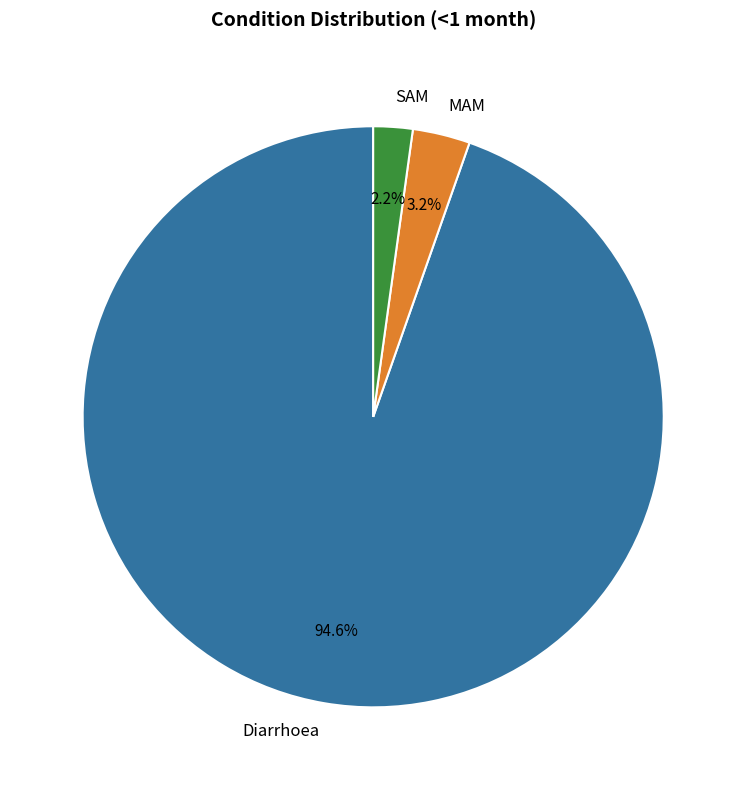

Is it true that SAM is 2% of the pie?

True